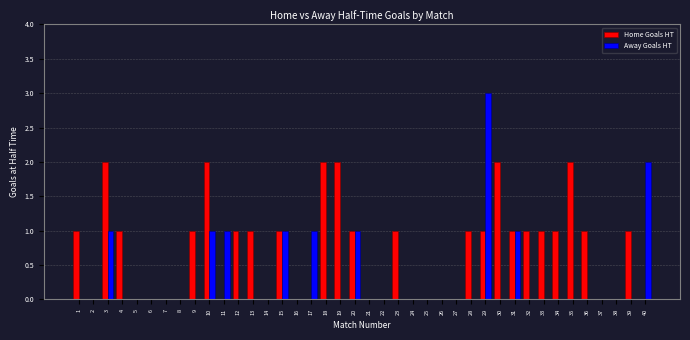

Which series changed the most between 12 and 26?

Home Goals HT